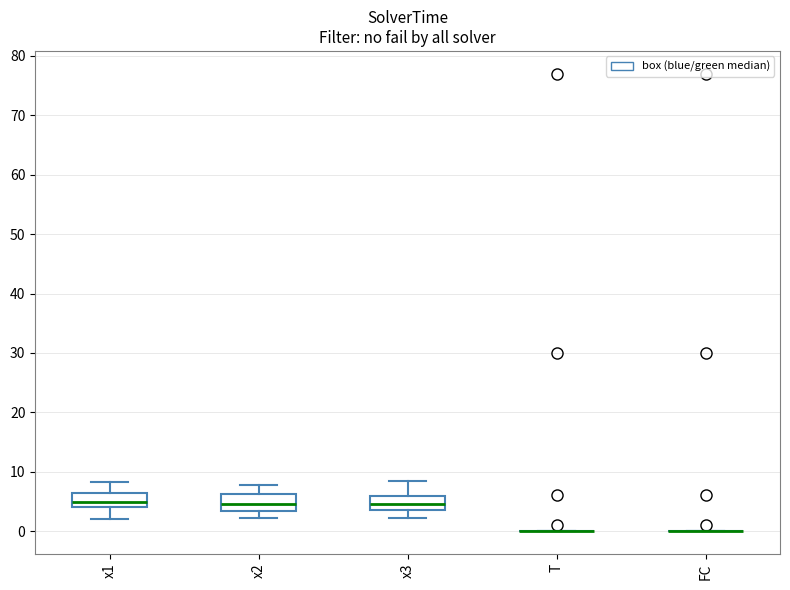

Reading left to right, transcribe this box plot: for each box, give where its median line is, the range the box spans, and where its two whiskers end, as read against the y-axis. The values are not printed on the chart, so give them approximately, as read against the axis.

x1: median 5, box 4 to 6, whiskers 2 to 8
x2: median 5, box 3 to 6, whiskers 2 to 8
x3: median 5, box 4 to 6, whiskers 2 to 8
T: box collapsed to a line at 0, whiskers 0 to 0
FC: box collapsed to a line at 0, whiskers 0 to 0